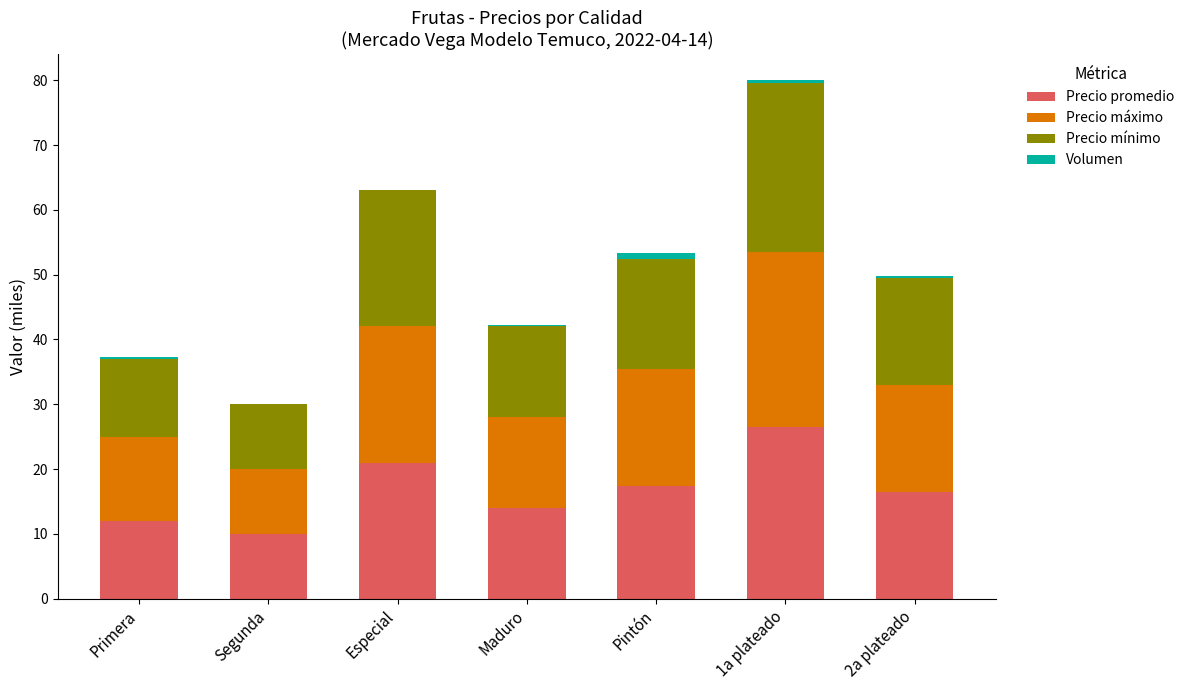

Is it true that Precio promedio equals 7.5 at Primera?

False